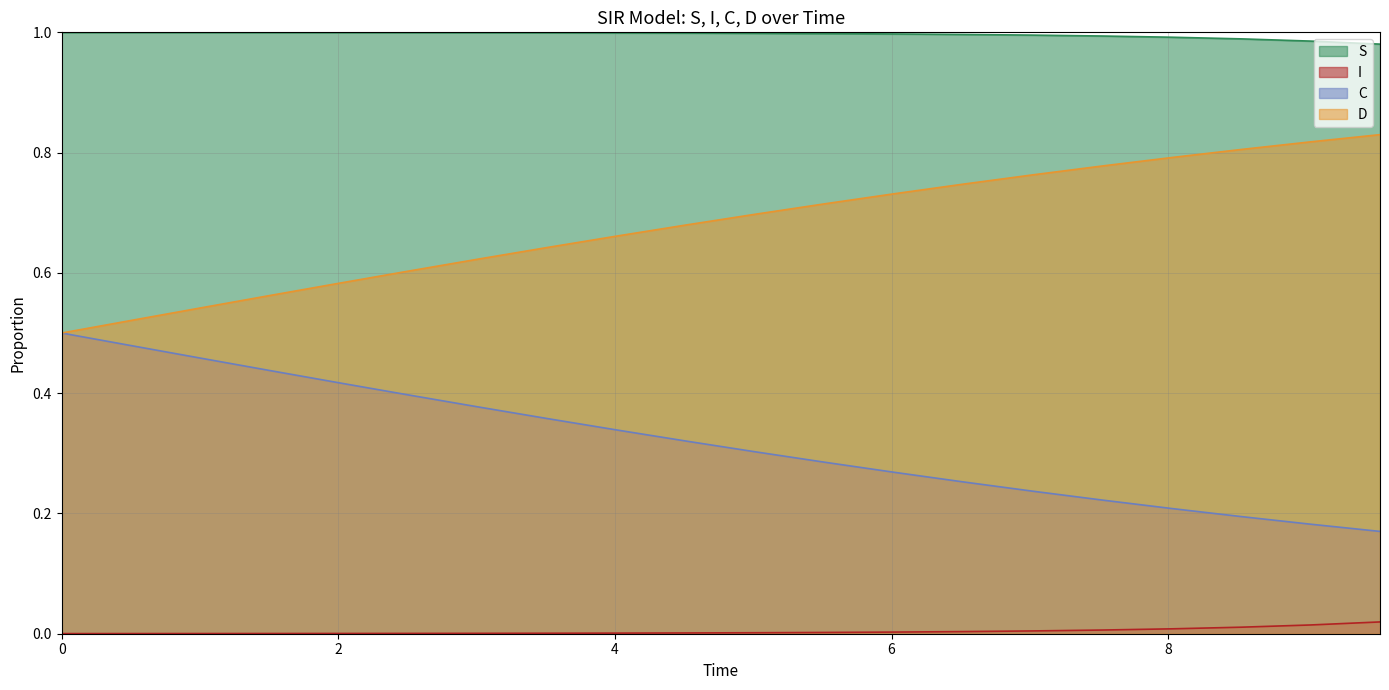

True or false: S and D intersect in this chart.

False